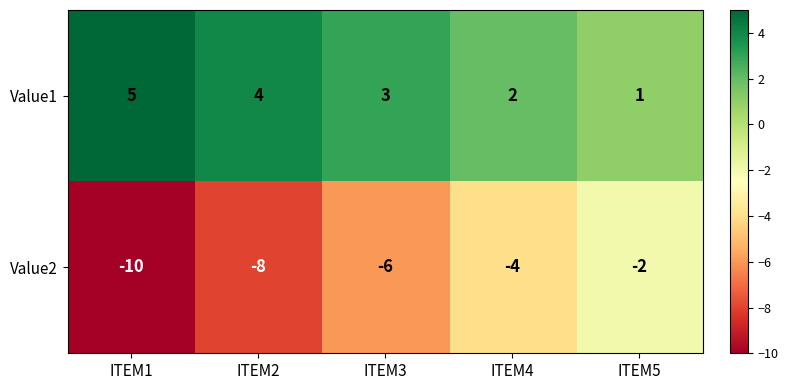

How many Value2 values are between -8 and -4?

3